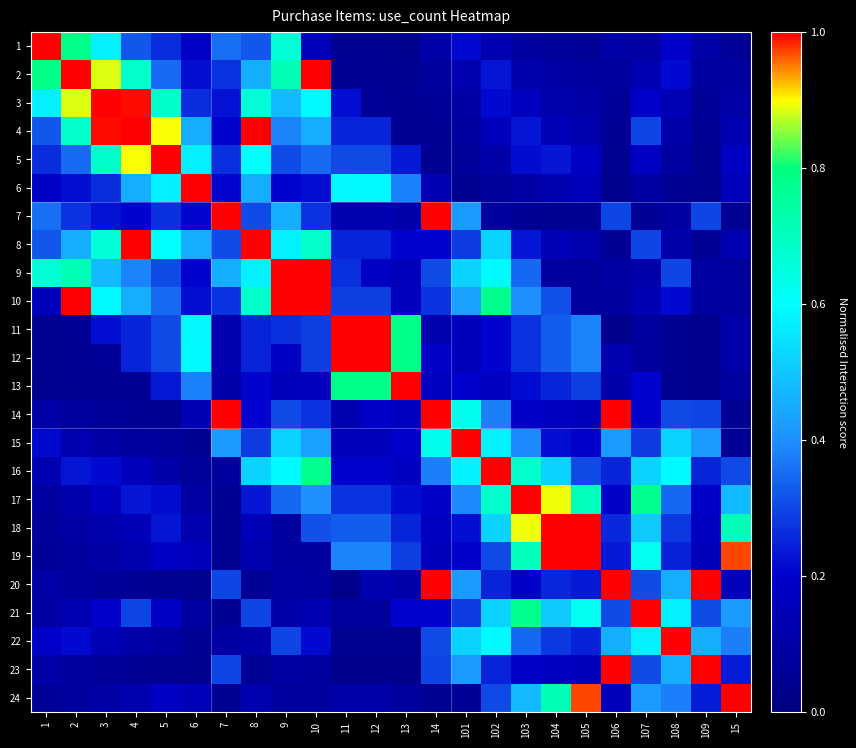

Rank the series by their maximum value, from lowest to highest.

1, 2, 3, 4, 5, 6, 7, 8, 9, 10, 11, 12, 13, 14, 15, 16, 17, 18, 19, 20, 21, 22, 23, 24